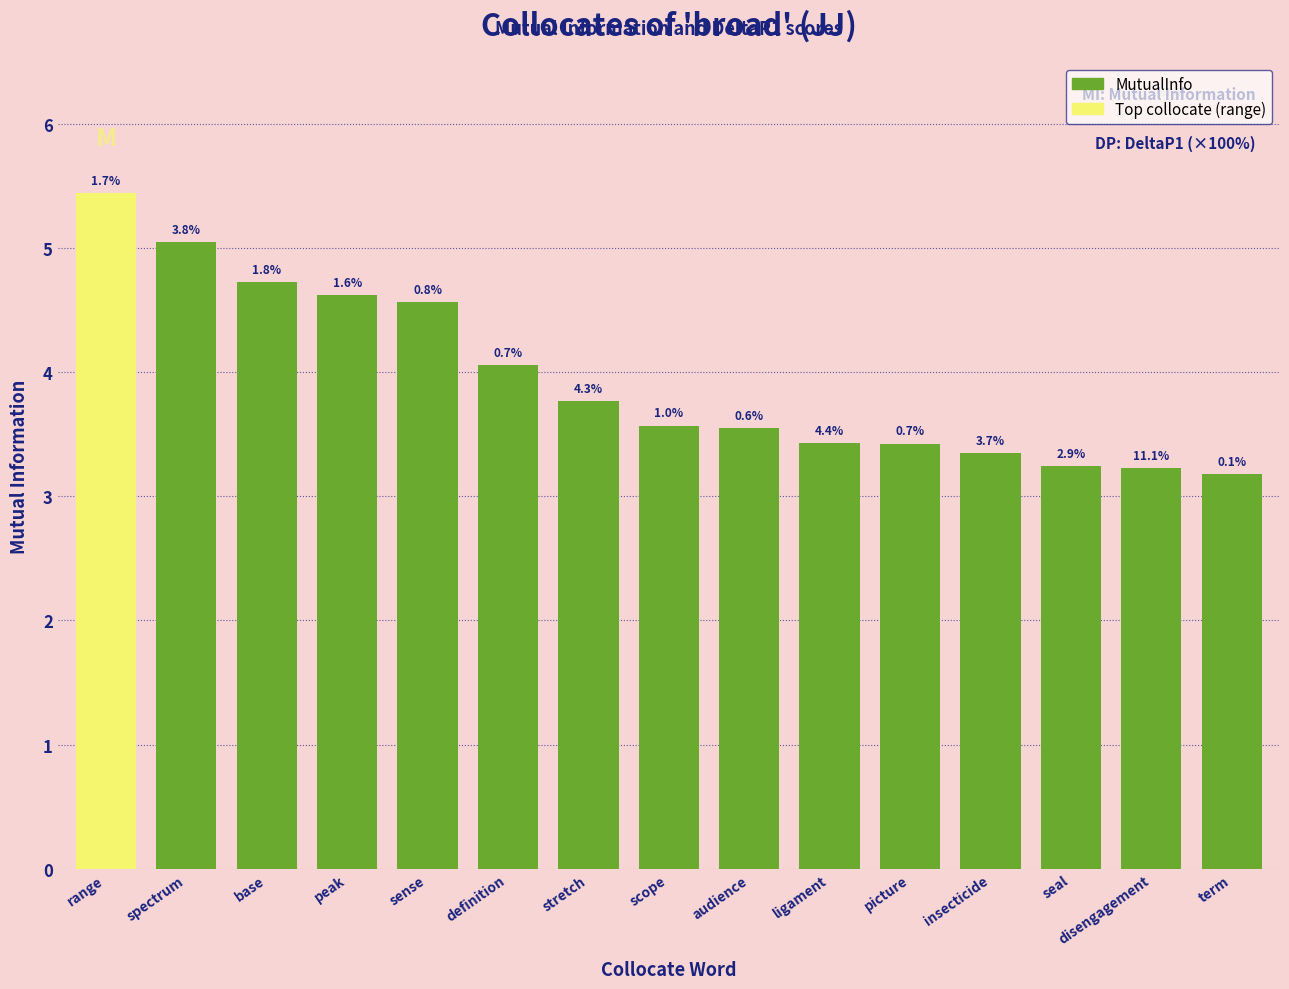

How many bars are there in total?

15